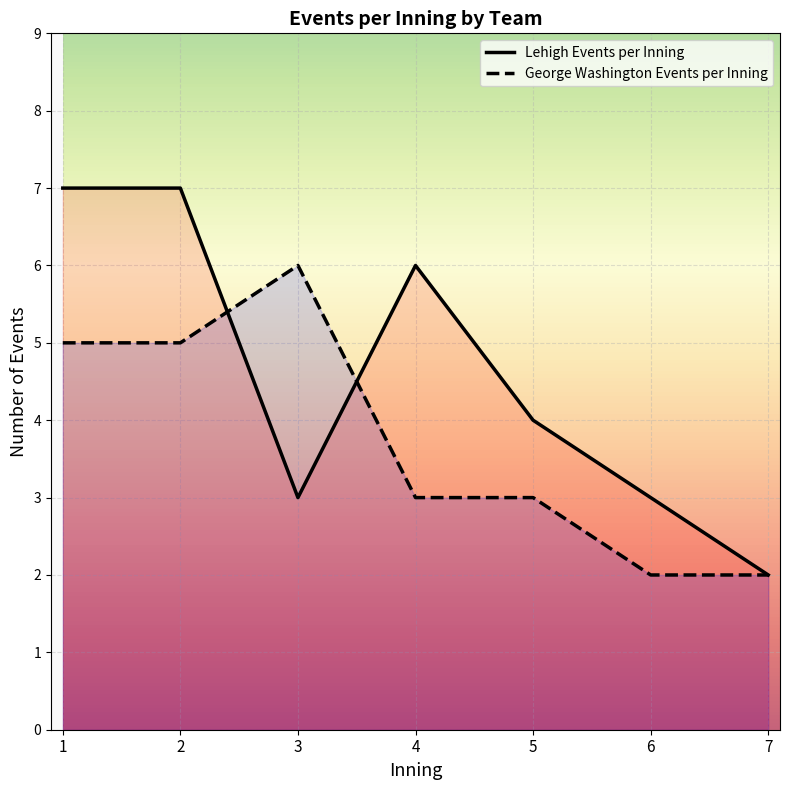

List the series in order of their peak value, highest first.

Lehigh Events per Inning, George Washington Events per Inning